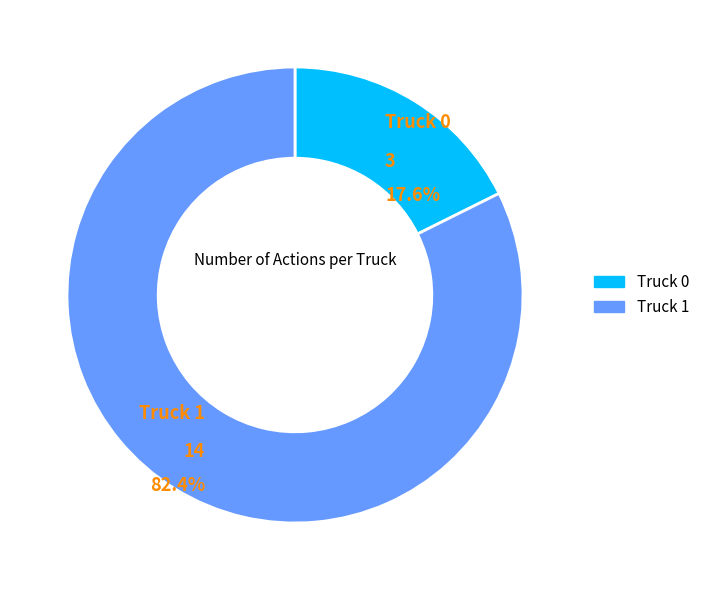

To the nearest percent, what is the difference between the Truck 1 and Truck 0 slice percentages?

65%